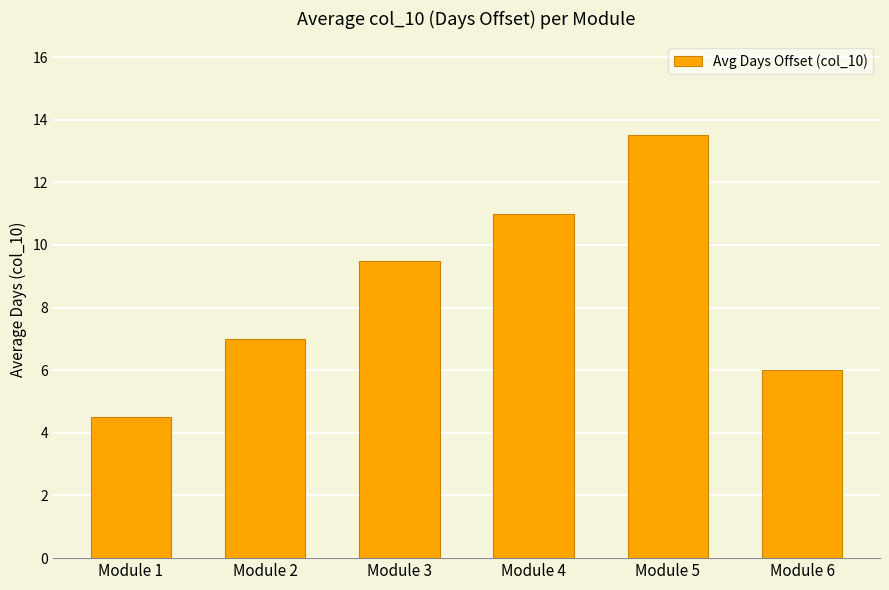

Does the chart contain stacked bars?

No